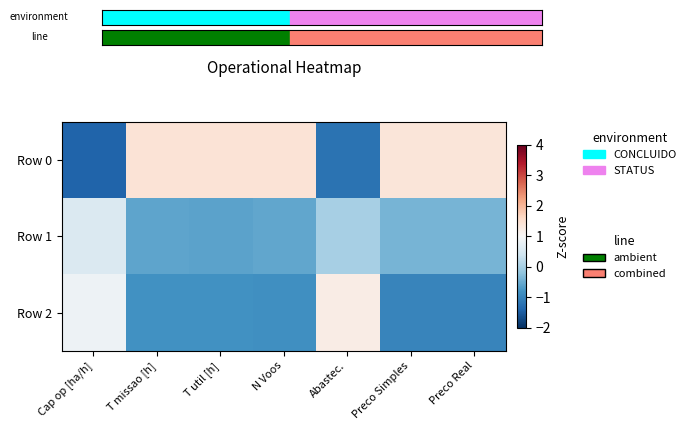

At which category is the sum across all series the highest?

N Voos